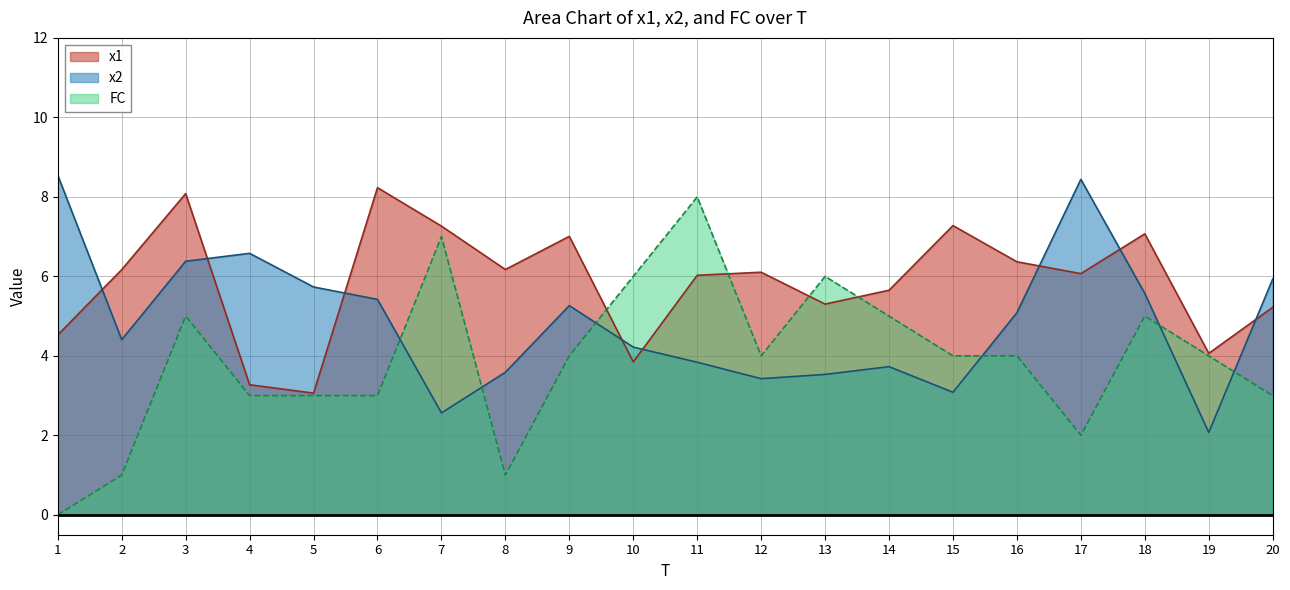

How many data points in x1 are less than 6?

8